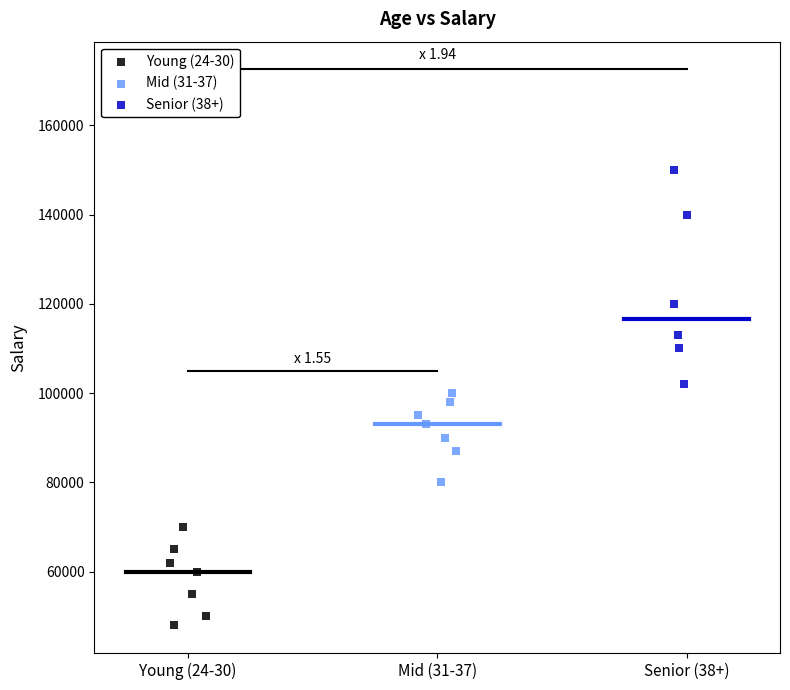

Which series reaches the maximum Y coordinate?

Senior (38+)